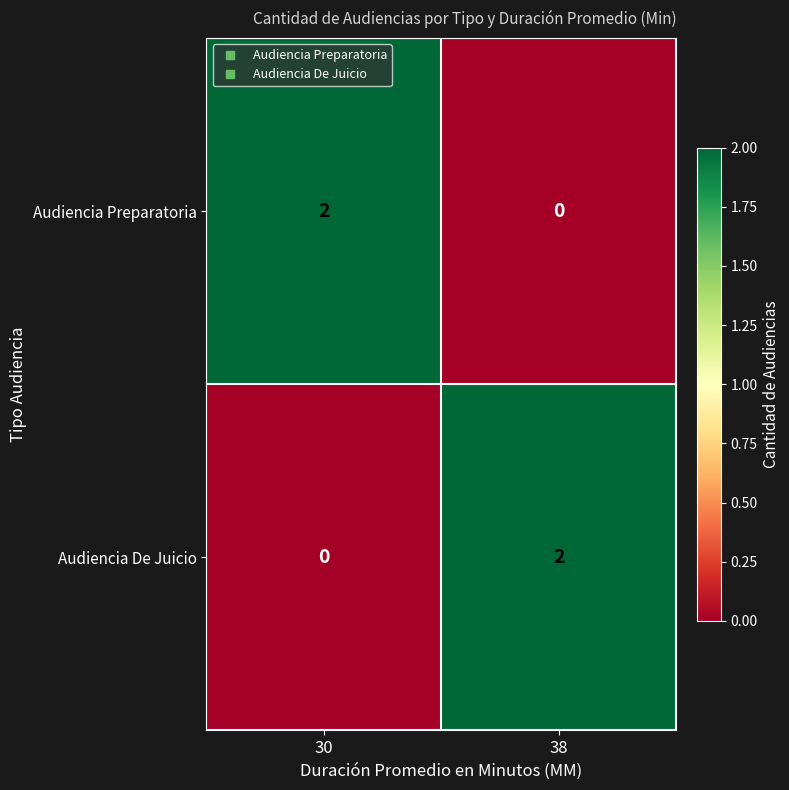

True or false: Audiencia De Juicio has a value of 1 at 38.

False